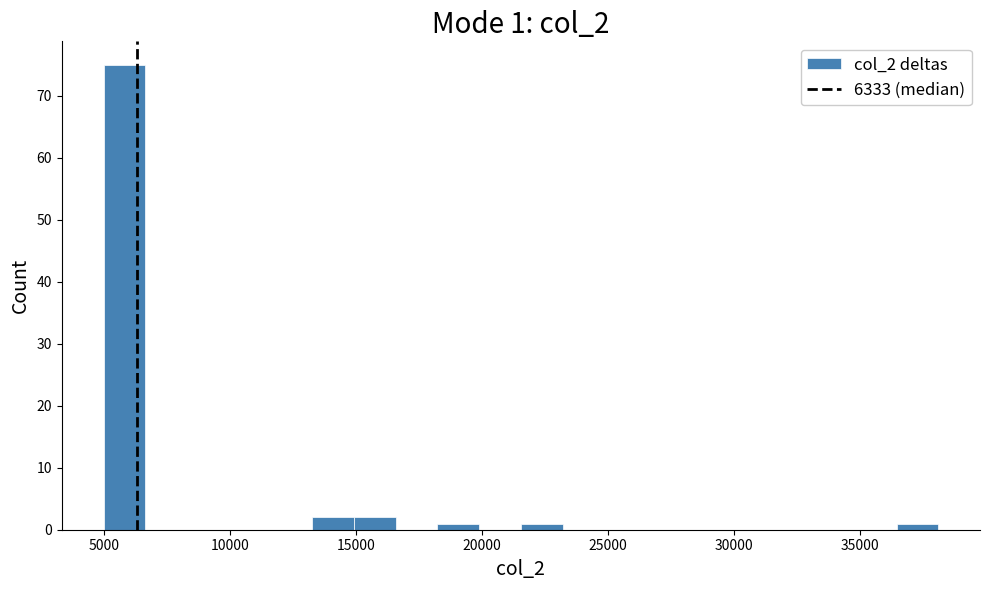

Read against the x-axis, roughly where is the centre of the tallest bar?

6000